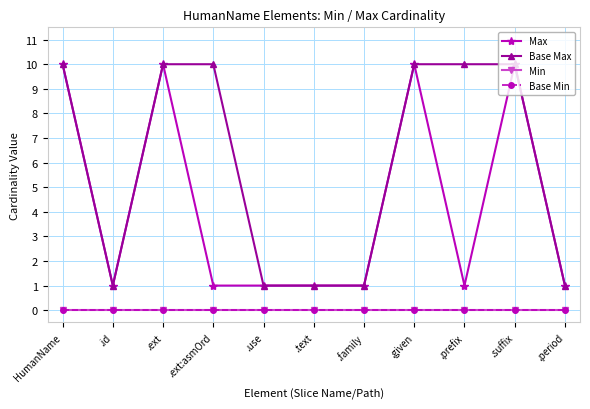

True or false: Base Max has more than 1 points higher than both neighbors.

False